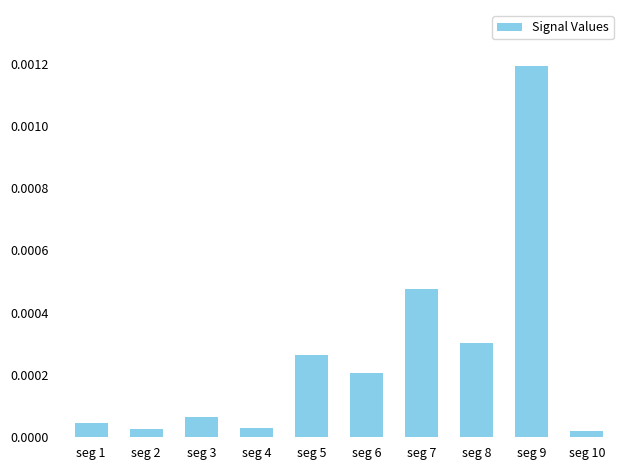

At which category does the chart reach its peak across all series?

seg 9